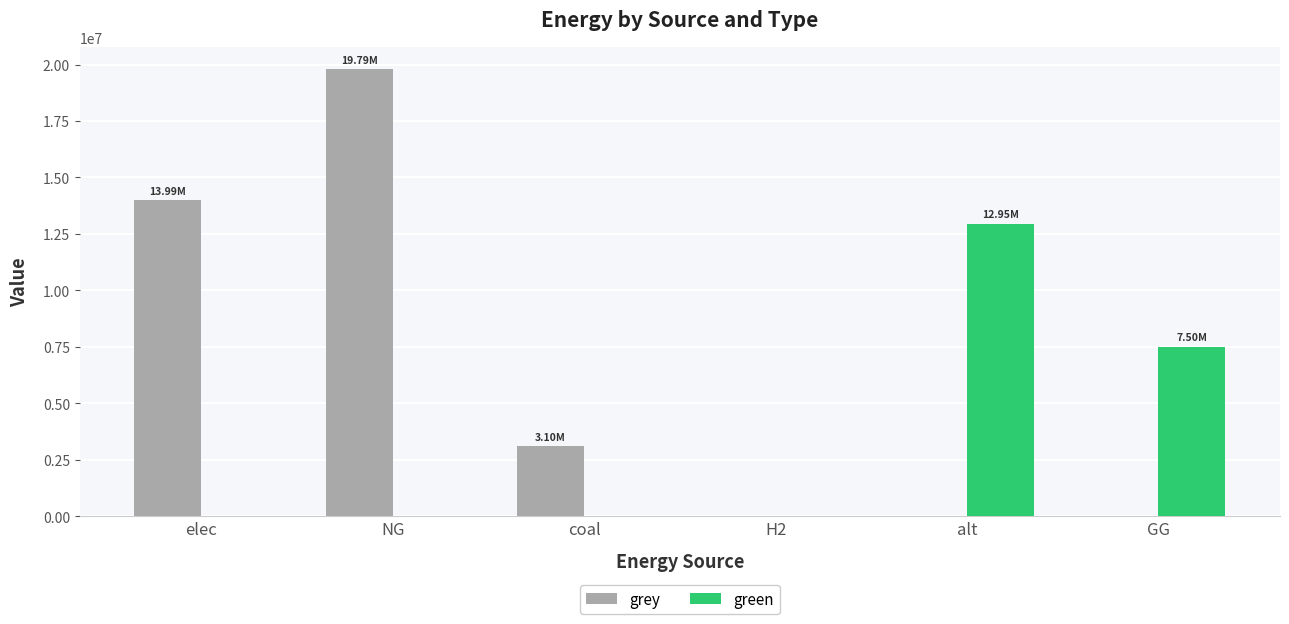

At which label does grey reach its peak?

NG